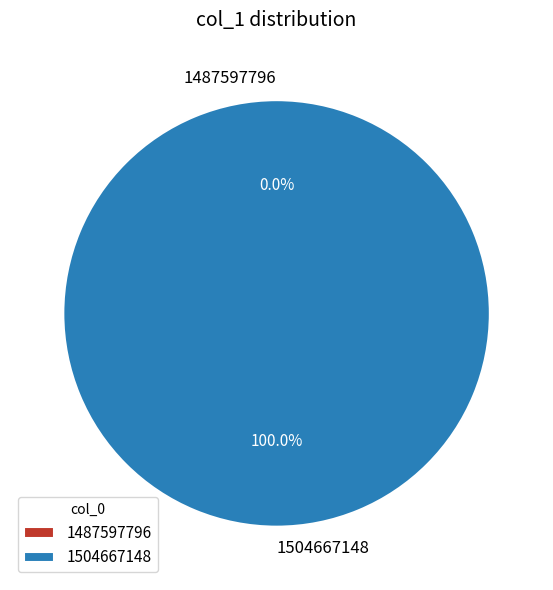

What is the smallest slice in the pie chart?

1487597796